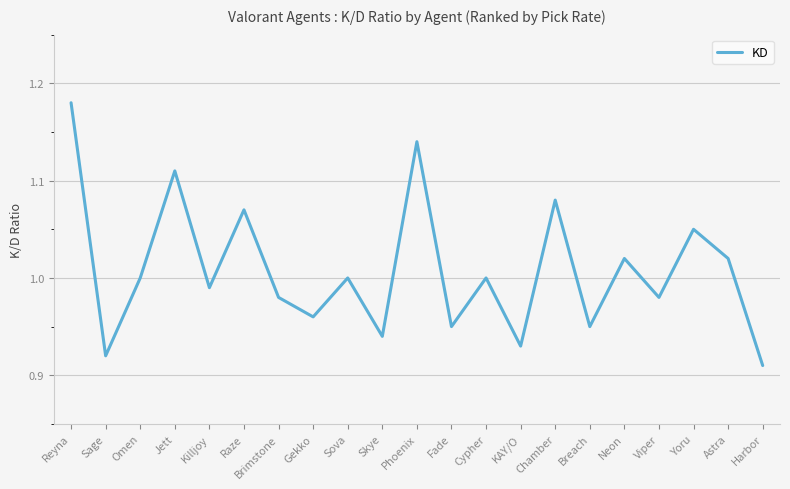

How many interior local peaks (higher than both neighbors) does the data have?

8